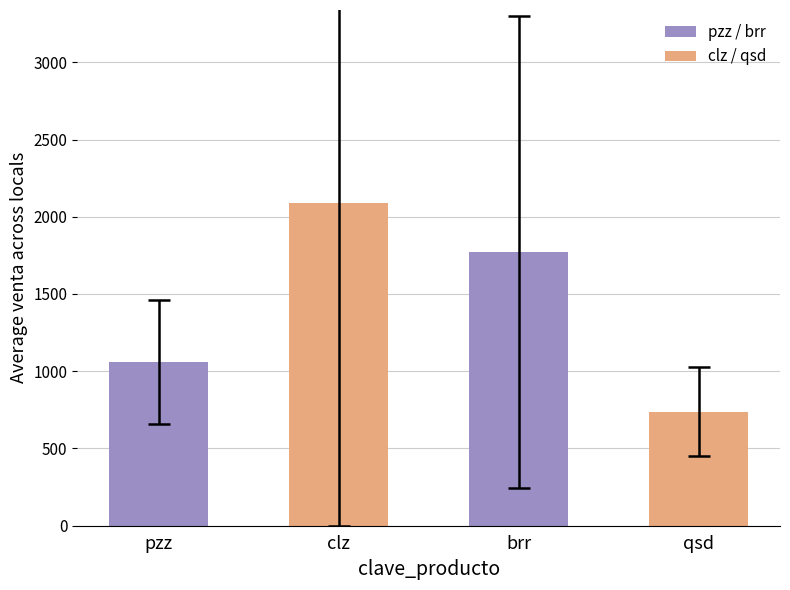

Reading left to right, transcribe all the data shown in this chart.

1060.8	2086.5	1772.8	738.8